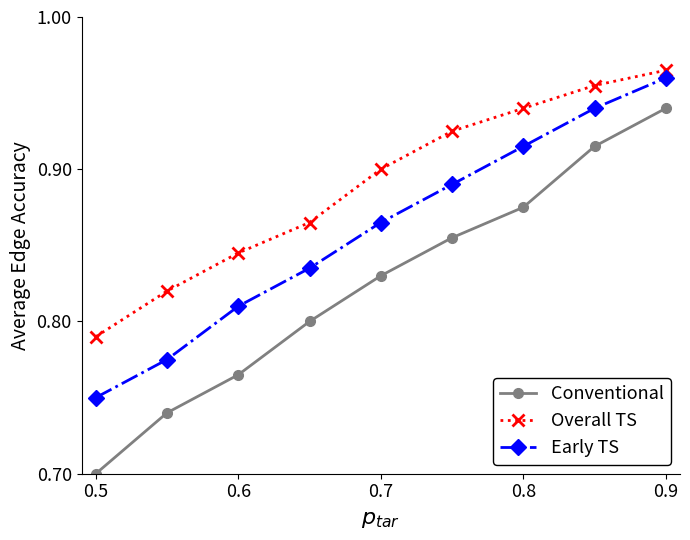

Count the Conventional values in the range 0 to 1.

9